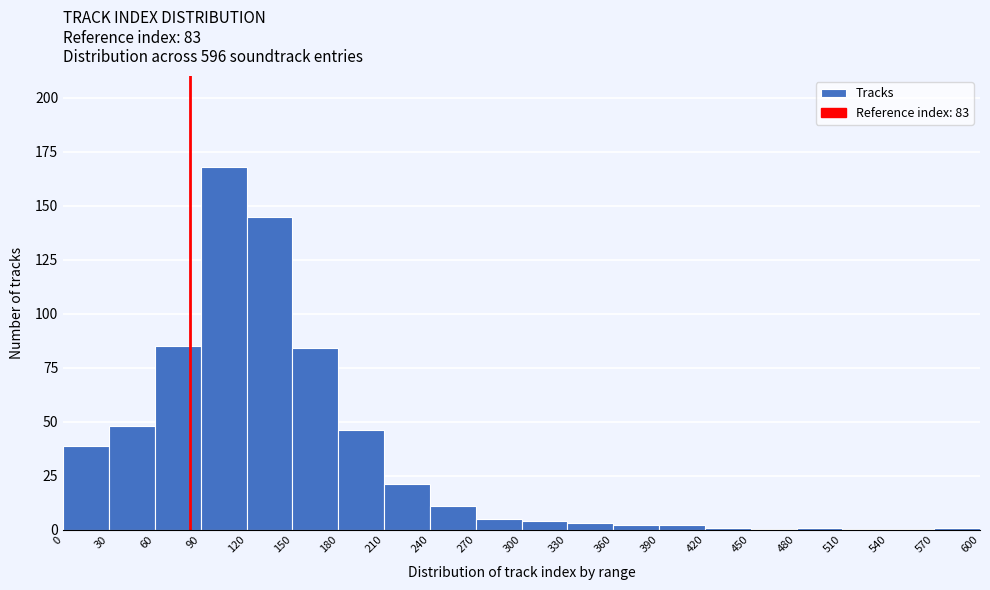

Reading left to right, list every bar in this chart as the range it spans on the x-axis followed by its height. The values are not printed on the chart, so give them approximately, as read against the axis.

0 to 30: 40
30 to 60: 50
60 to 90: 85
90 to 120: 170
120 to 150: 145
150 to 180: 85
180 to 210: 45
210 to 240: 20
240 to 270: 10
270 to 300: 5
300 to 330: under 5
330 to 360: under 5
360 to 390: under 5
390 to 420: under 5
420 to 450: under 5
450 to 480: 0
480 to 510: under 5
510 to 540: 0
540 to 570: 0
570 to 600: under 5